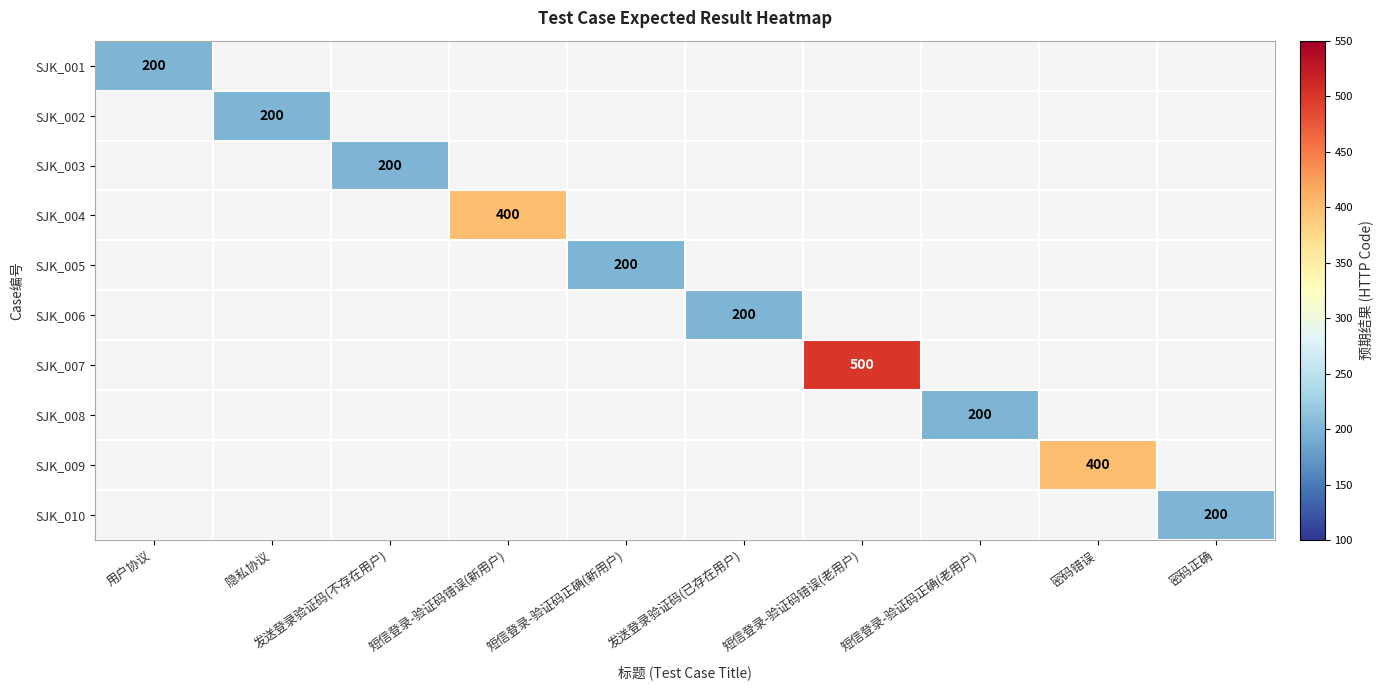

The value of SJK_002 at 隐私协议 is 200. True or false?

True